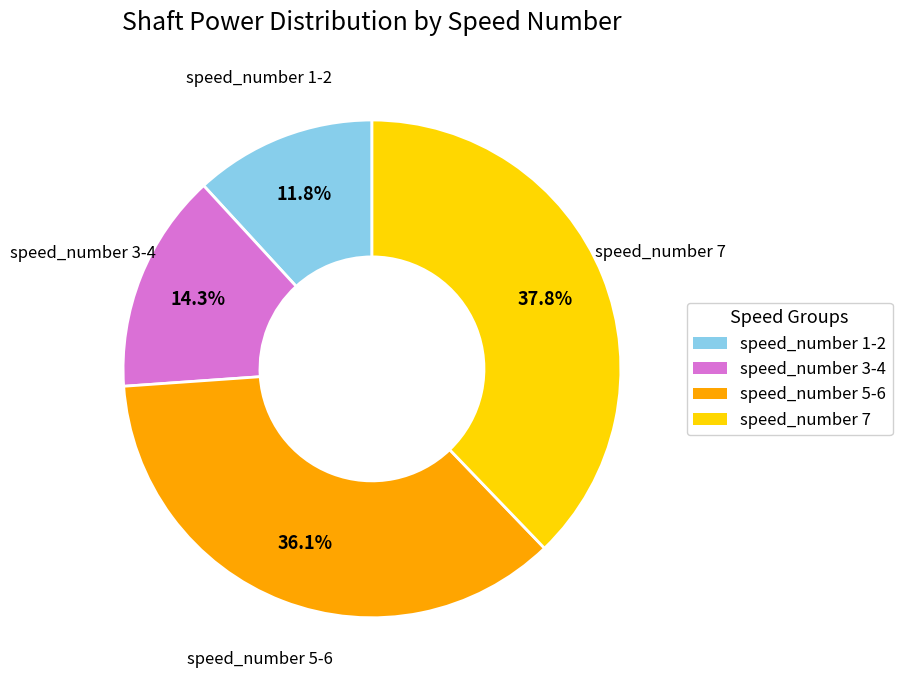

To the nearest percent, what is the difference between the largest and smallest slice percentages?

26%